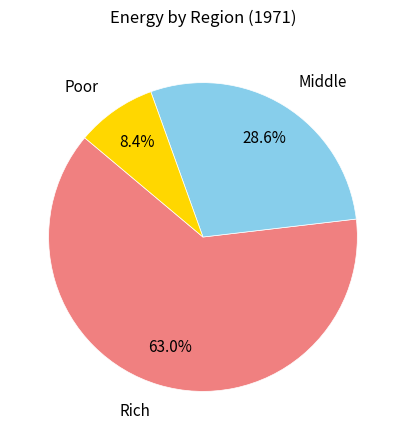

Is there any slice that represents more than half of the pie?

Yes